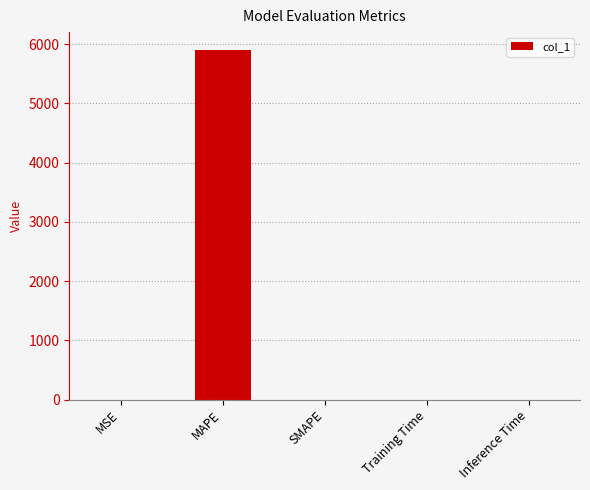

Count the number of values greater than 0.

4